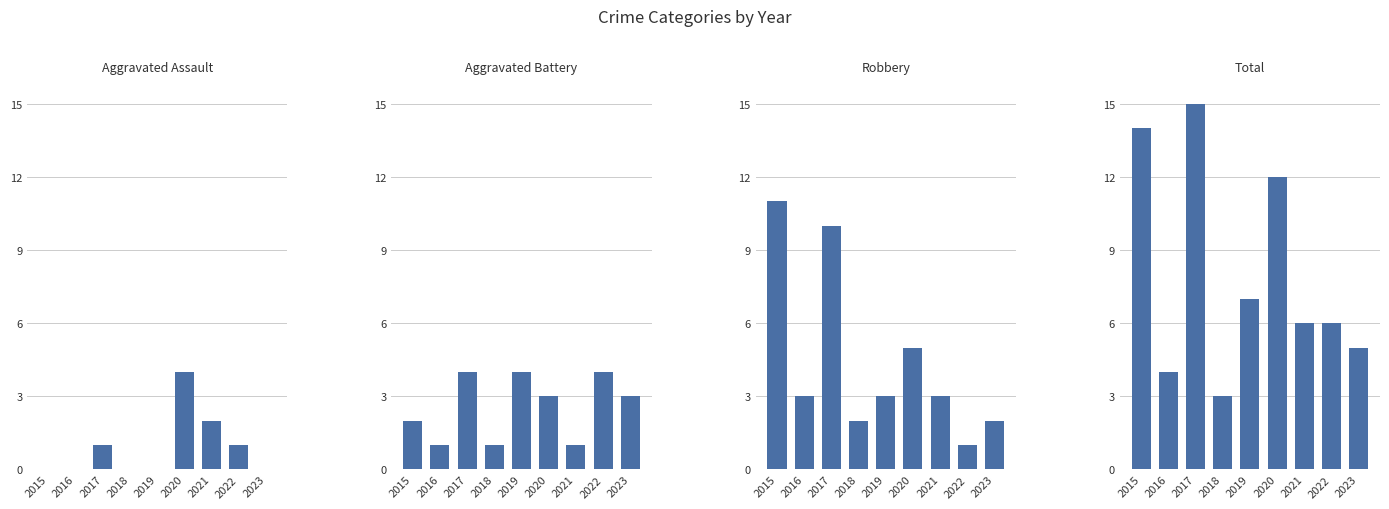

Reading left to right, what are all the values shown in this chart?

Aggravated Assault: 0	0	1	0	0	4	2	1	0
Aggravated Battery: 2	1	4	1	4	3	1	4	3
Robbery: 11	3	10	2	3	5	3	1	2
Total: 14	4	15	3	7	12	6	6	5